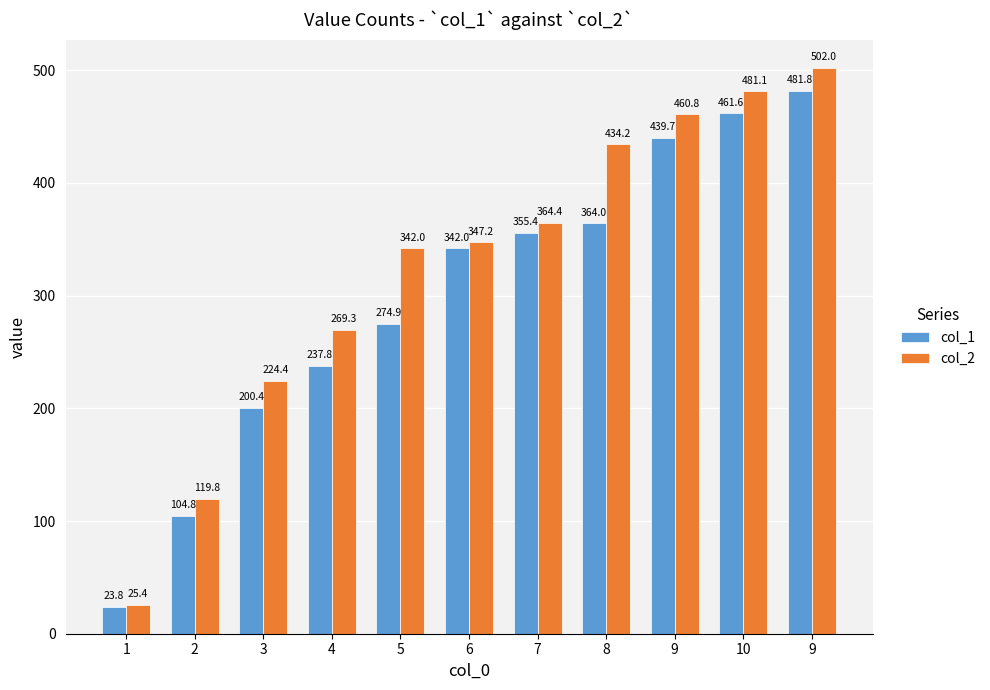

Reading right to left, extract all data points from this chart.

col_1: 481.8	461.6	439.7	364.0	355.4	342.0	274.9	237.8	200.4	104.8	23.8
col_2: 502.0	481.1	460.8	434.2	364.4	347.2	342.0	269.3	224.4	119.8	25.4